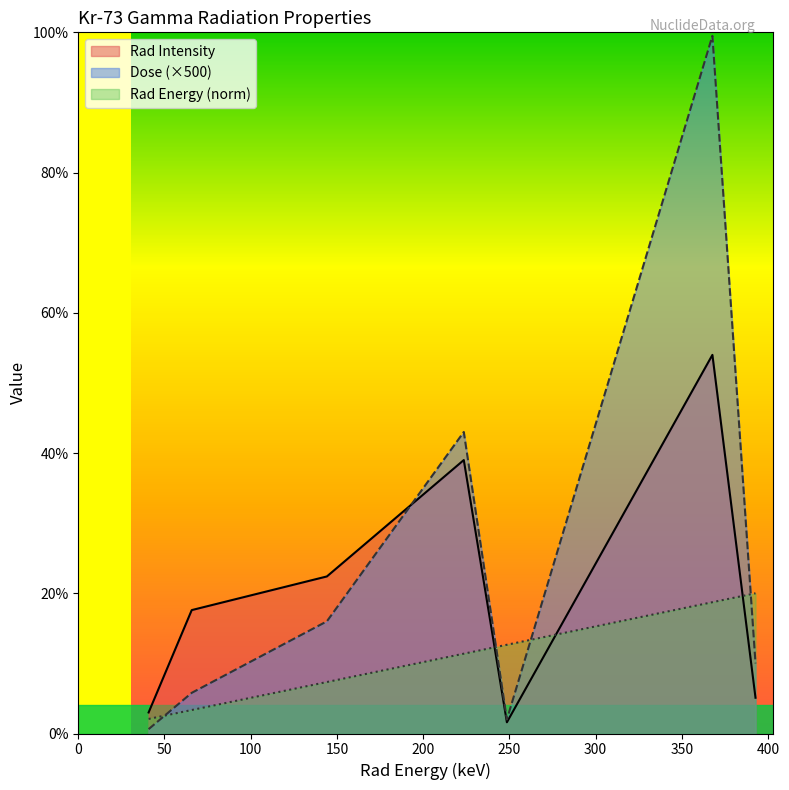

Between 40.8 and 367.8, which is larger?

367.8